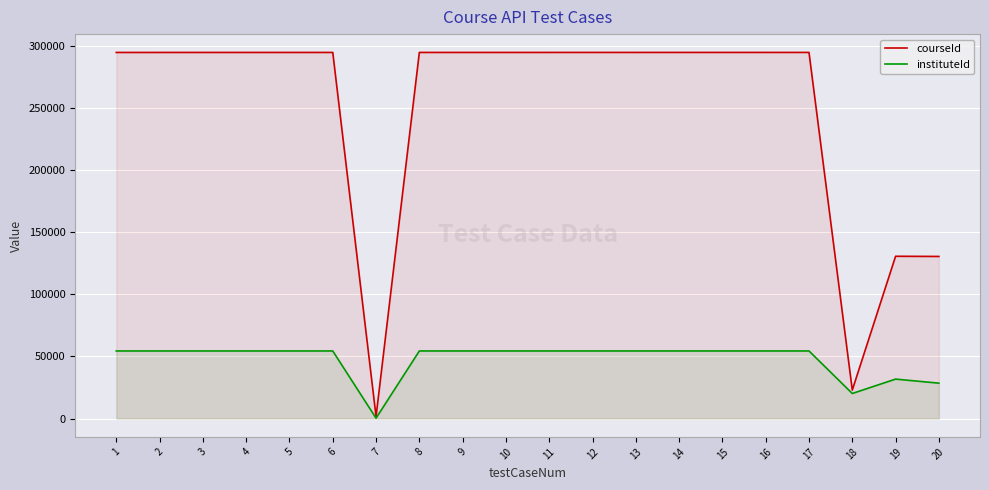

How many data points in instituteId are less than 54422?

10